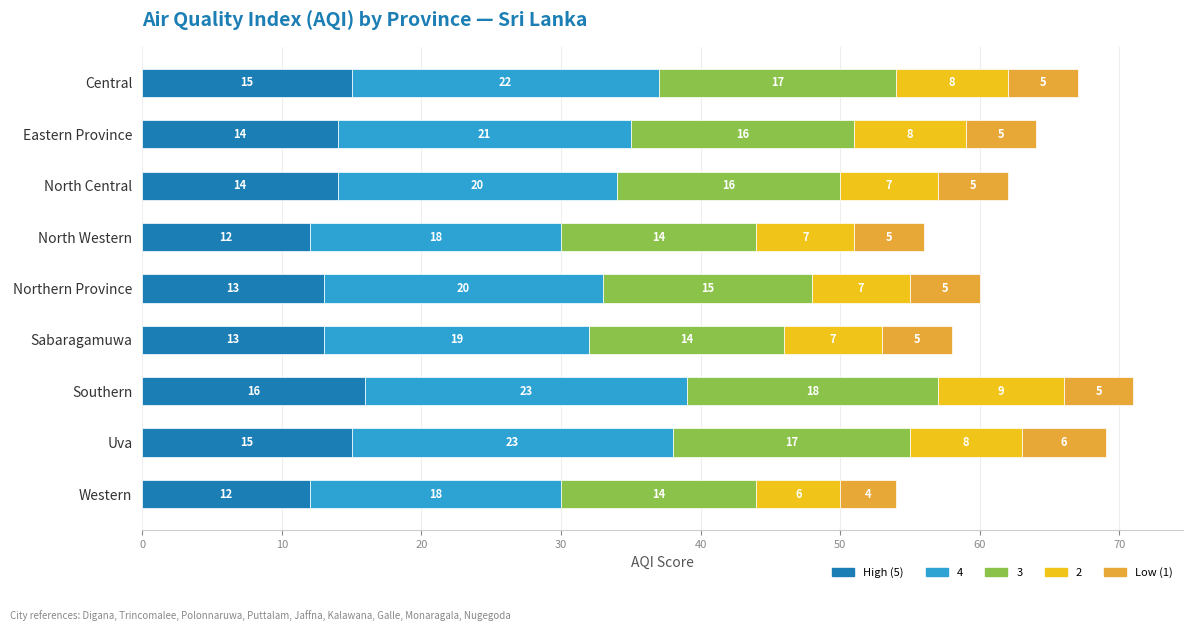

What is the total value across all series at Uva?

69